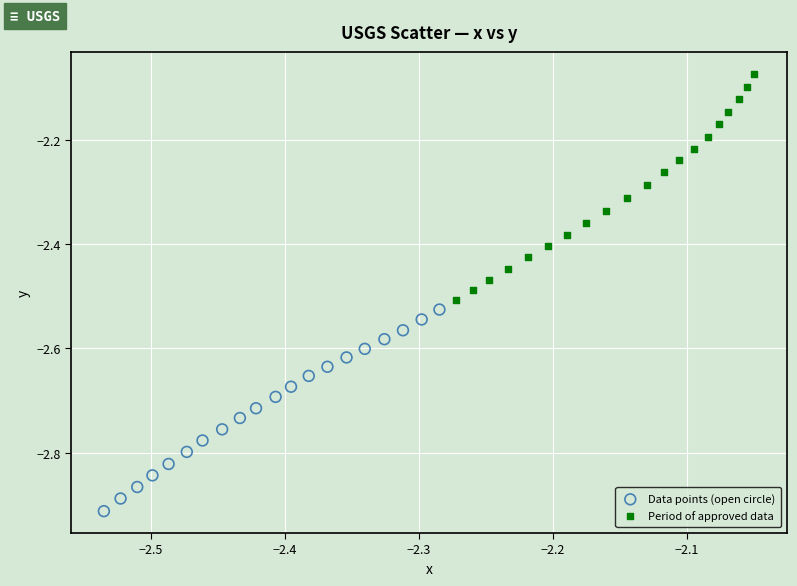

What are all the series names shown in the legend?

Data points (open circle), Period of approved data